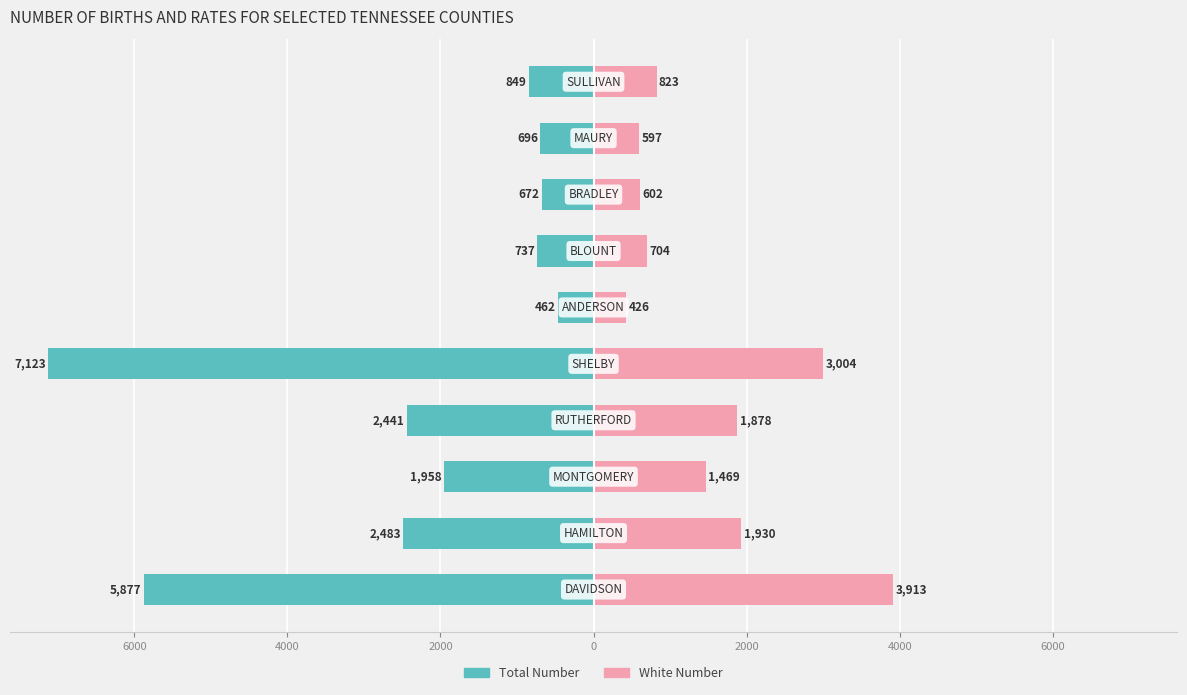

Which series has the widest spread of values?

Total Number